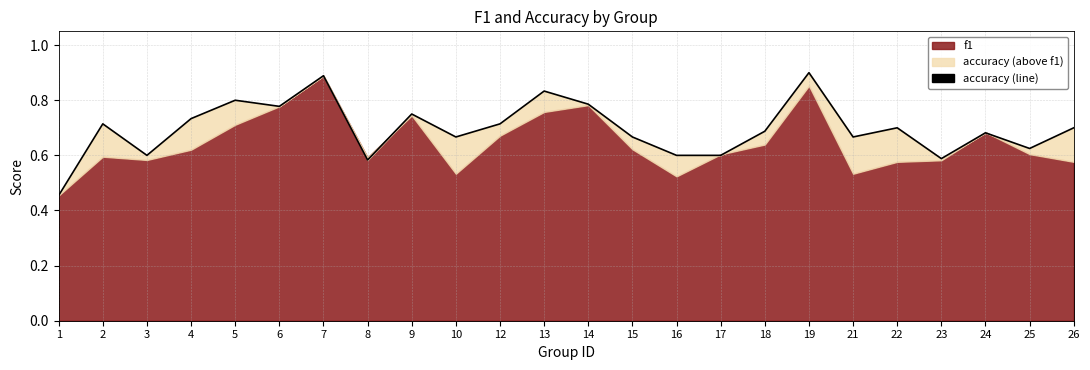

True or false: there are more than 0 points higher than both neighbors.

True